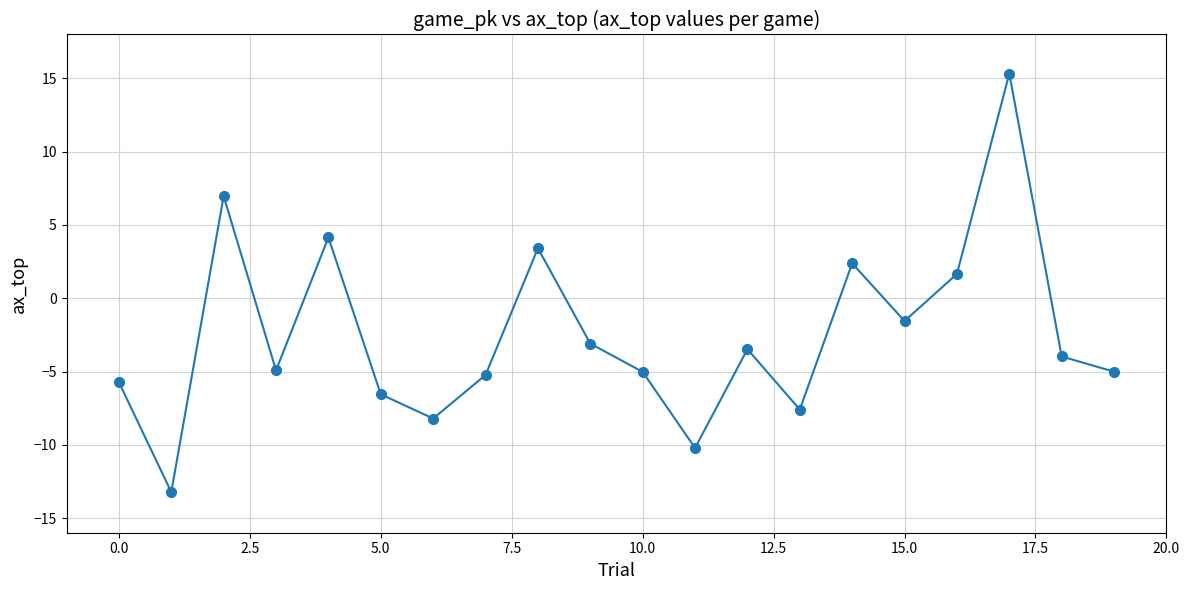

What is the greatest value displayed?

15.3